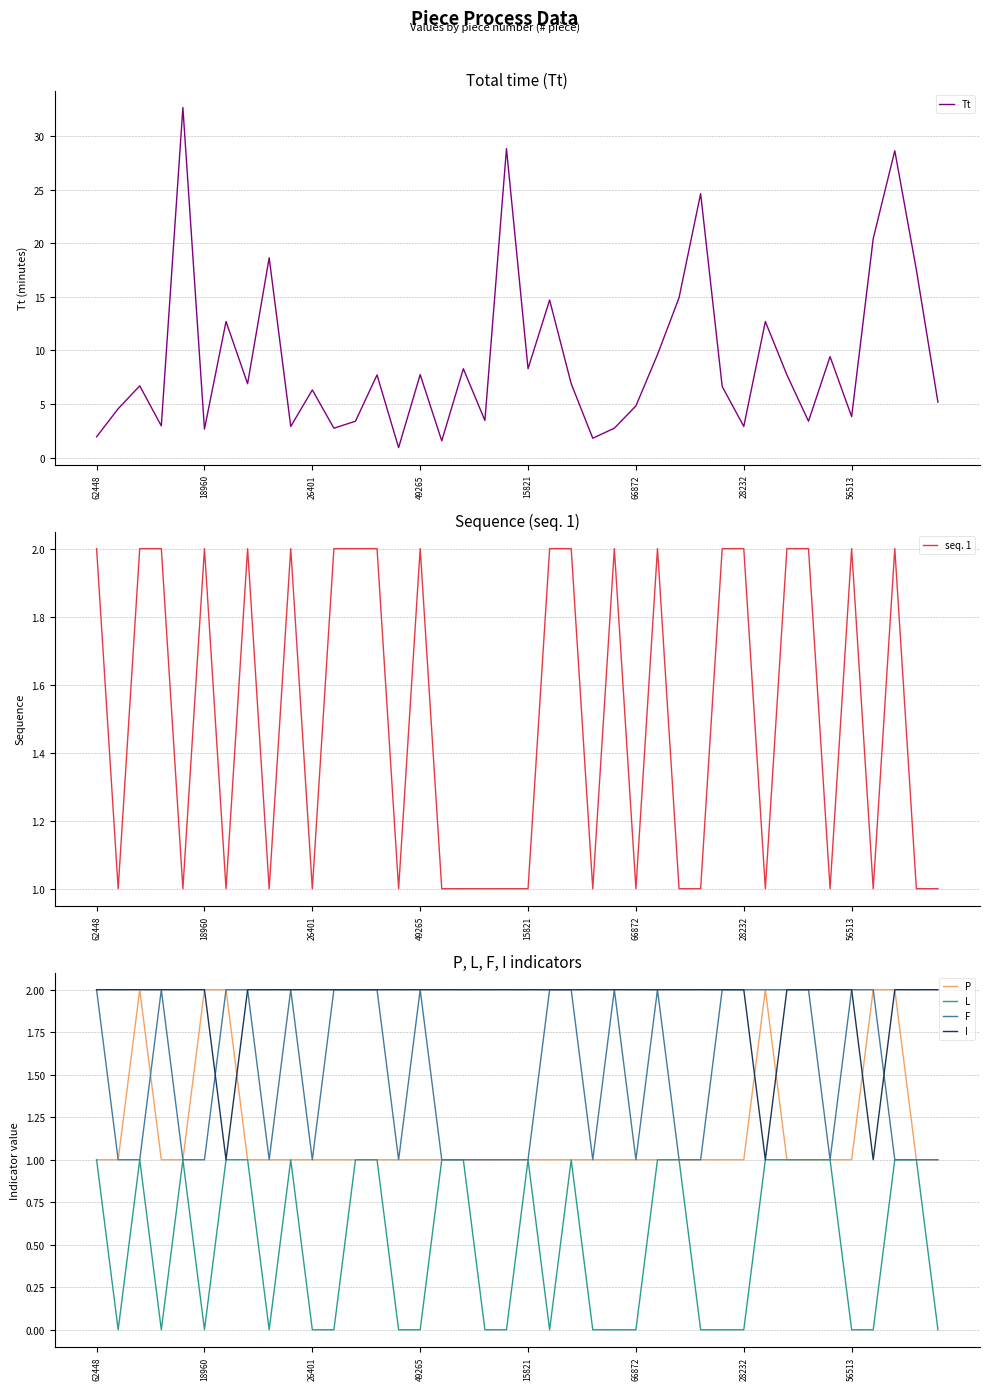

Is it true that P equals 0 at 66872?

False